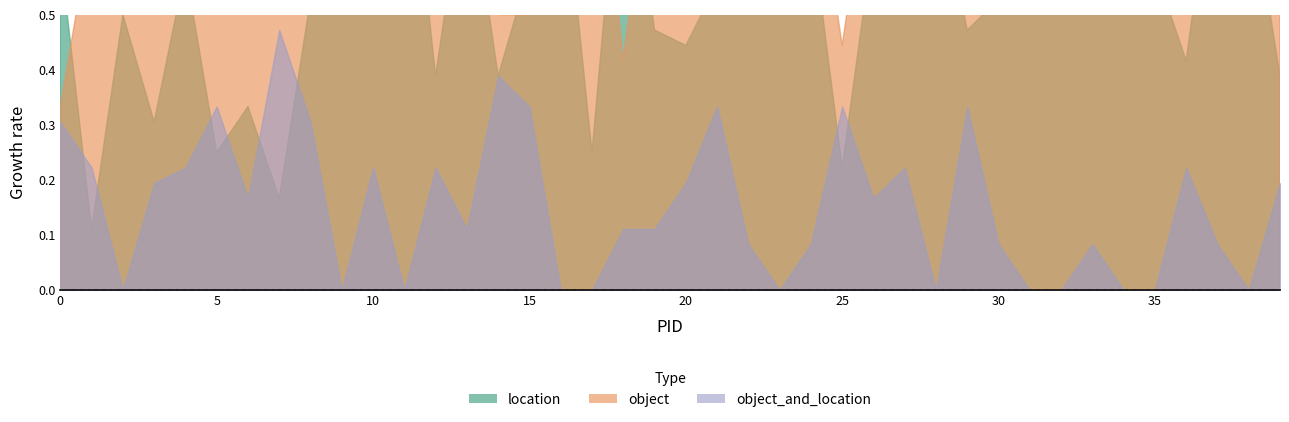

Count the number of categories in the chart.

40